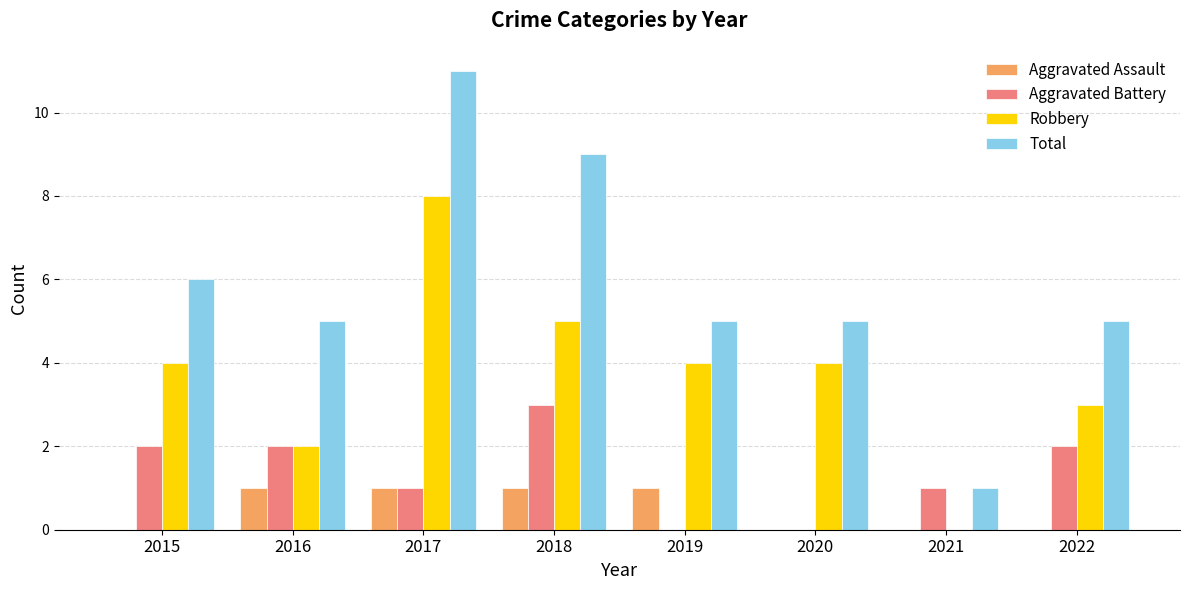

Read the Robbery value at 2017.

8